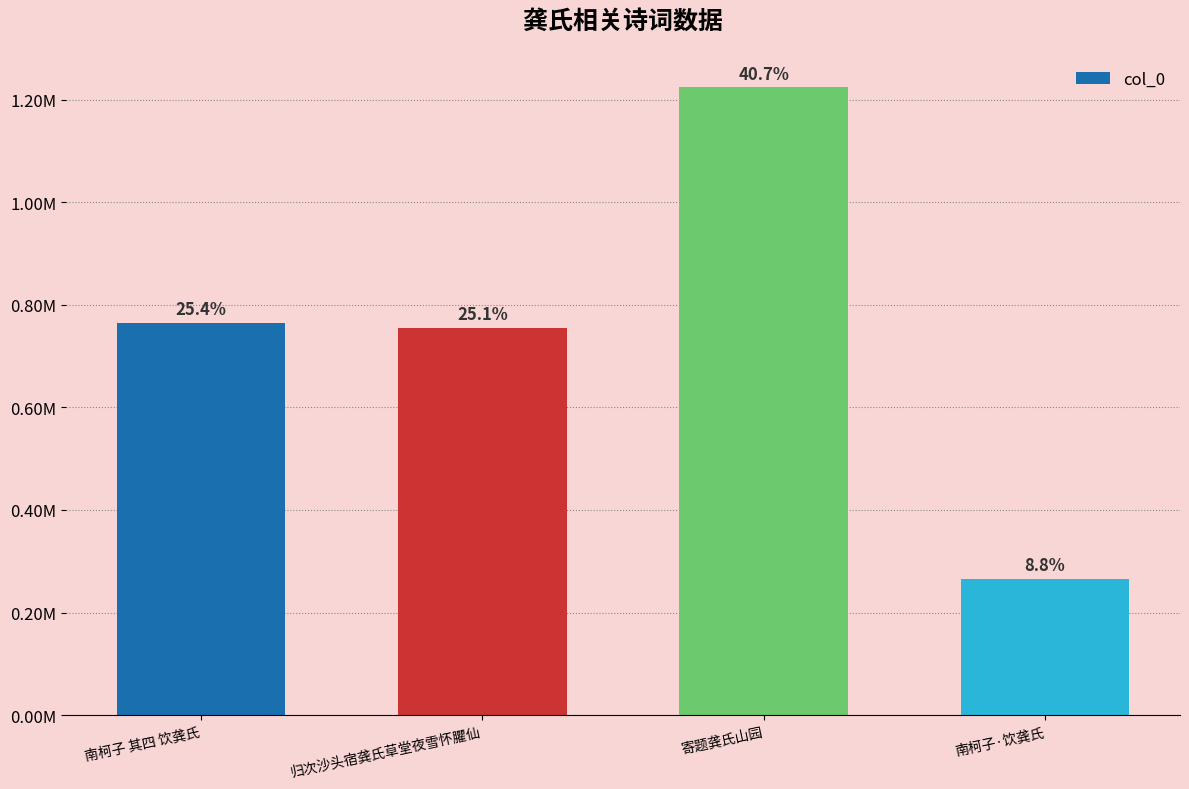

What is the sum of all values?

3010077